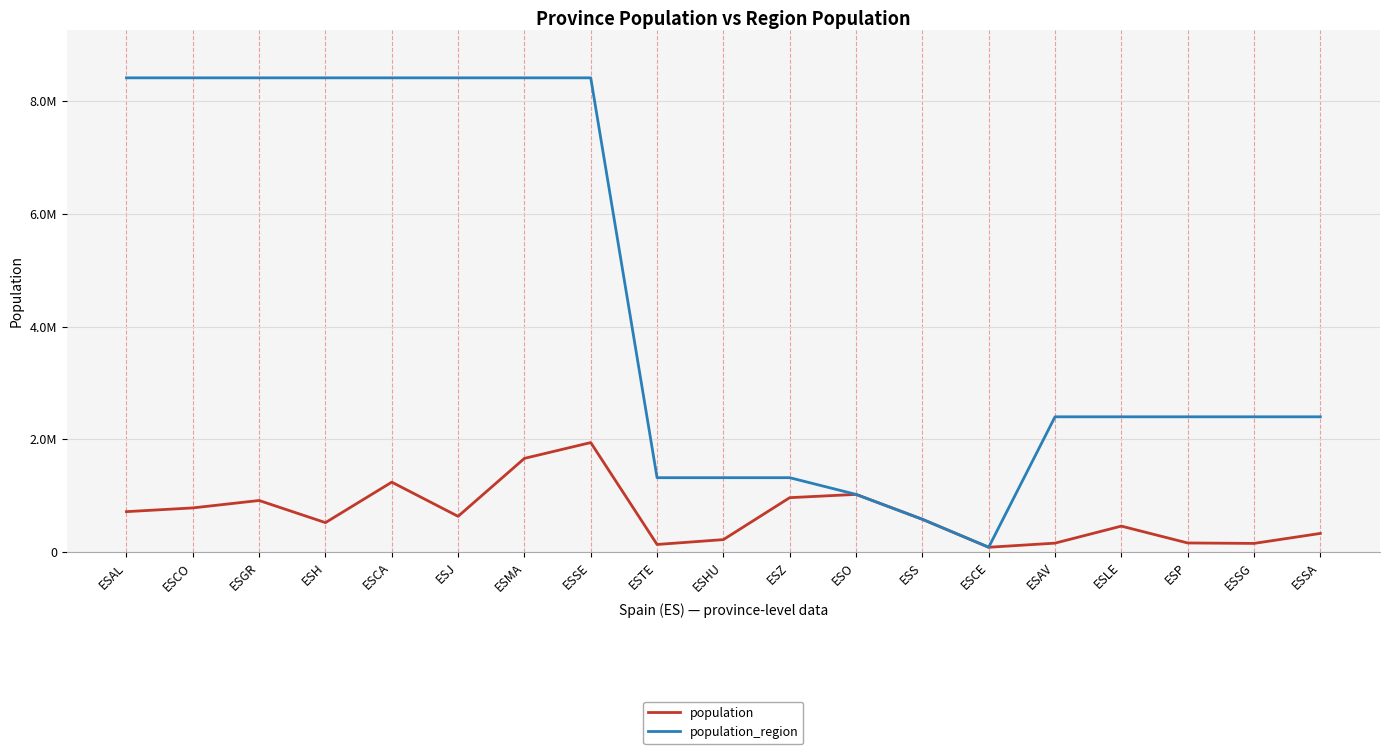

True or false: population_region and population cross at least once.

False